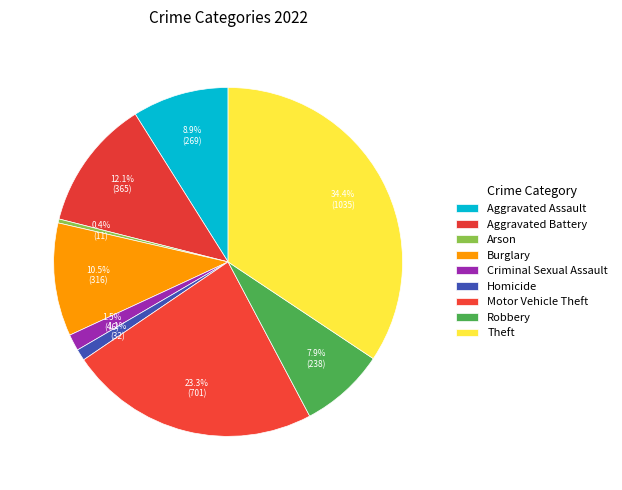

Do Burglary and Robbery together represent more than half of the pie?

No